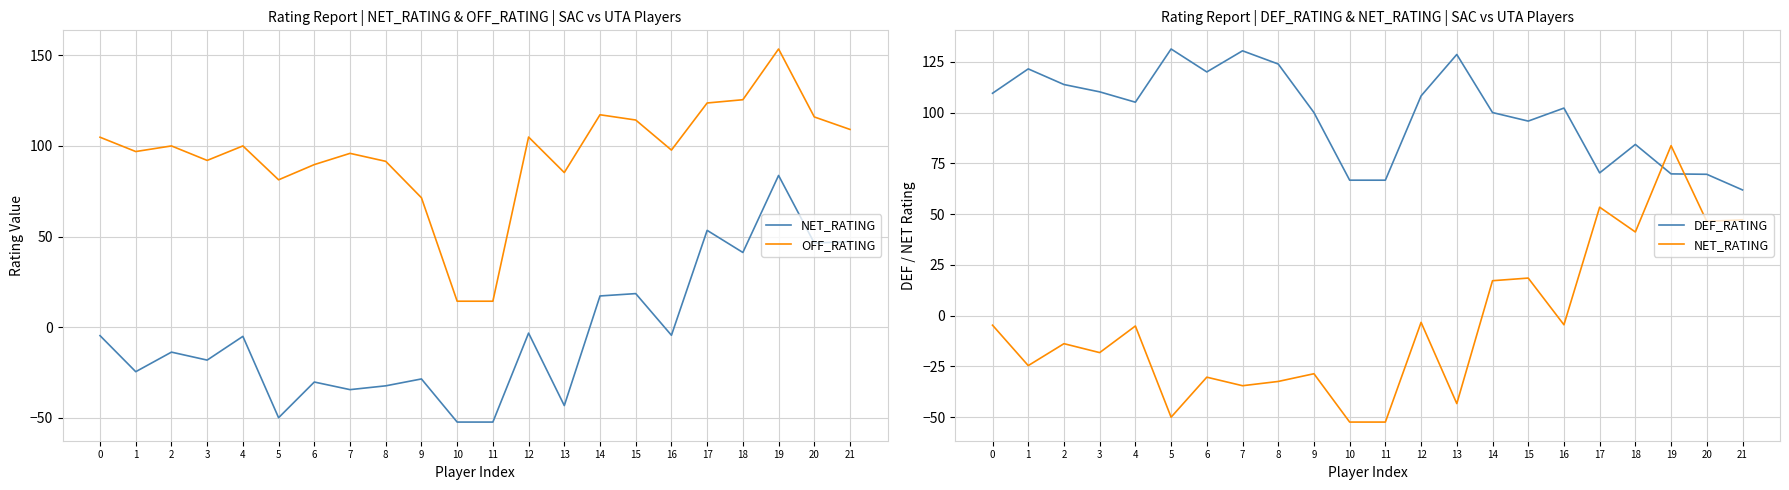

Reading right to left, what are all the values shown in this chart?

NET_RATING: 21=47.2	20=46.4	19=83.7	18=41.2	17=53.4	16=-4.5	15=18.5	14=17.2	13=-43.3	12=-3.3	11=-52.4	10=-52.4	9=-28.6	8=-32.4	7=-34.5	6=-30.3	5=-50.0	4=-5.1	3=-18.2	2=-13.8	1=-24.6	0=-4.7
OFF_RATING: 21=109.1	20=116.0	19=153.5	18=125.5	17=123.7	16=97.7	15=114.3	14=117.2	13=85.3	12=104.9	11=14.3	10=14.3	9=71.4	8=91.5	7=95.9	6=89.7	5=81.3	4=100.0	3=92.0	2=100.0	1=96.9	0=104.8
DEF_RATING: 21=61.9	20=69.6	19=69.8	18=84.3	17=70.3	16=102.2	15=95.8	14=100.0	13=128.6	12=108.2	11=66.7	10=66.7	9=100.0	8=123.9	7=130.4	6=120.0	5=131.3	4=105.1	3=110.2	2=113.8	1=121.5	0=109.5